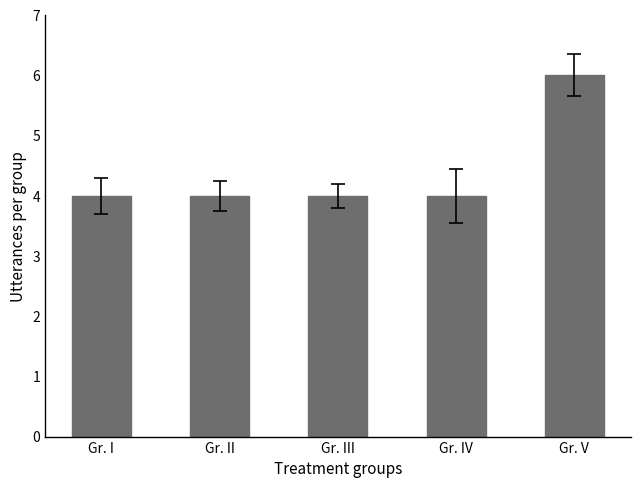

Is it true that the value at Gr. II is 6?

False